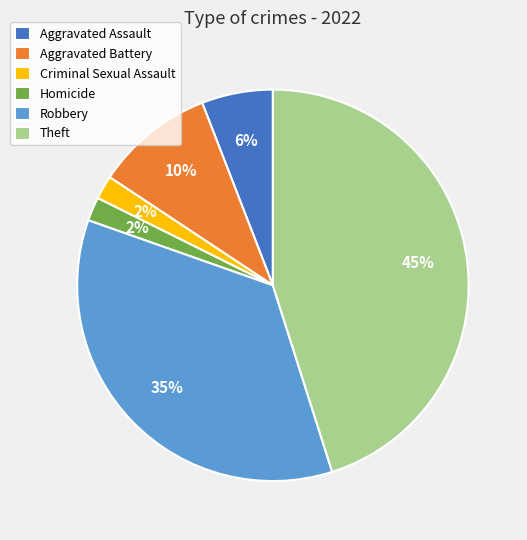

Do Aggravated Battery and Theft together represent more than half of the pie?

Yes